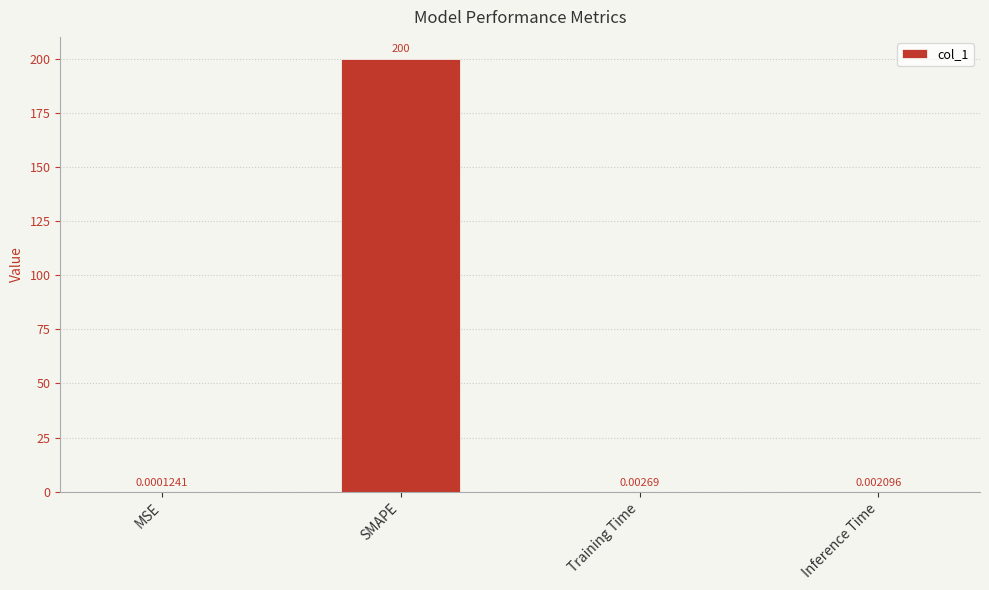

What is the sum of all values?

200.0